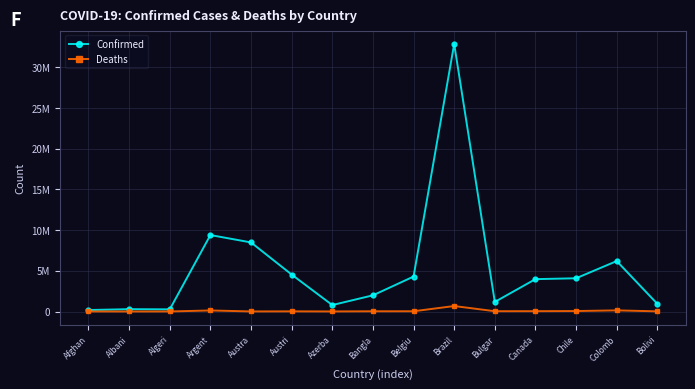

Which label corresponds to the largest value in the chart?

Brazil